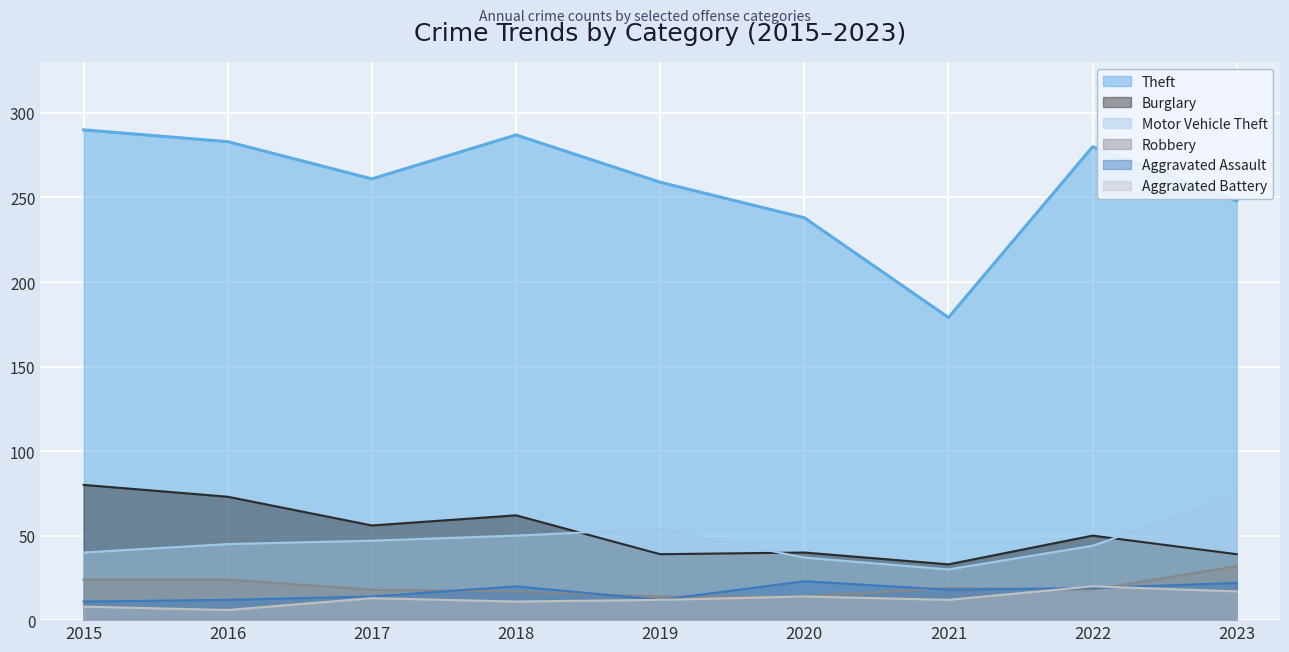

What is the difference between the maximum and second lowest values in the Aggravated Battery series?

12